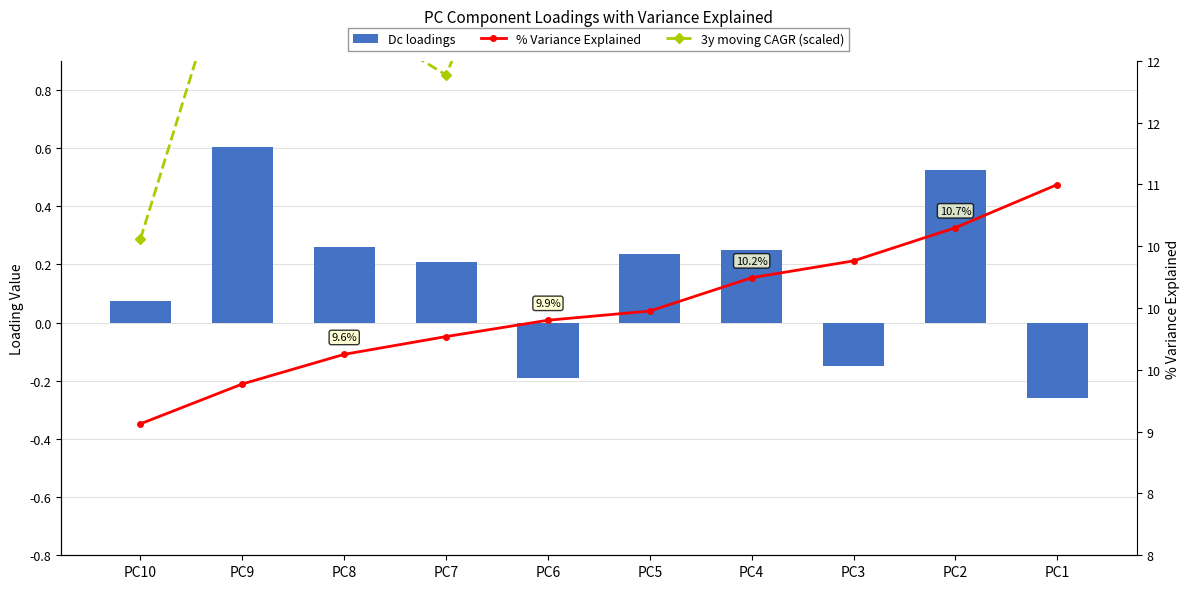

How many values in the 3y moving CAGR (scaled) series exceed 13?

6